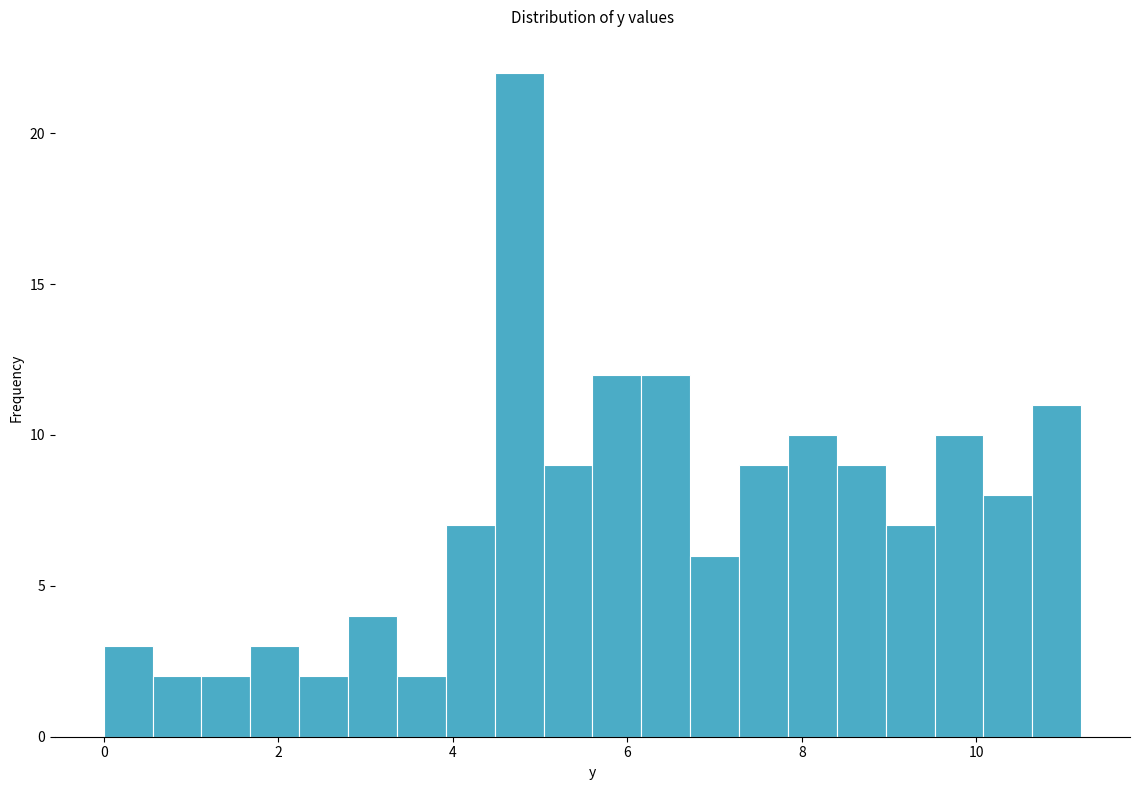

Around what value on the x-axis is the tallest bar? Give the approximate position of its centre, as read against the axis.

4.8